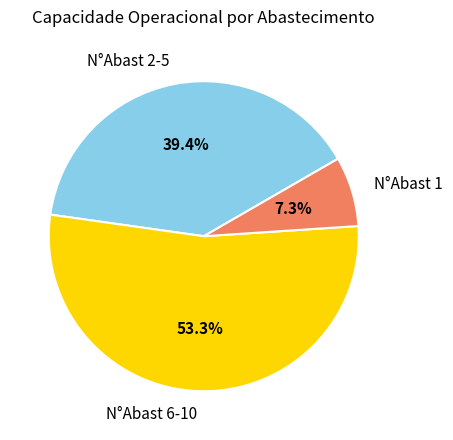

What percentage is NOT represented by N°Abast 6-10?

46.7%